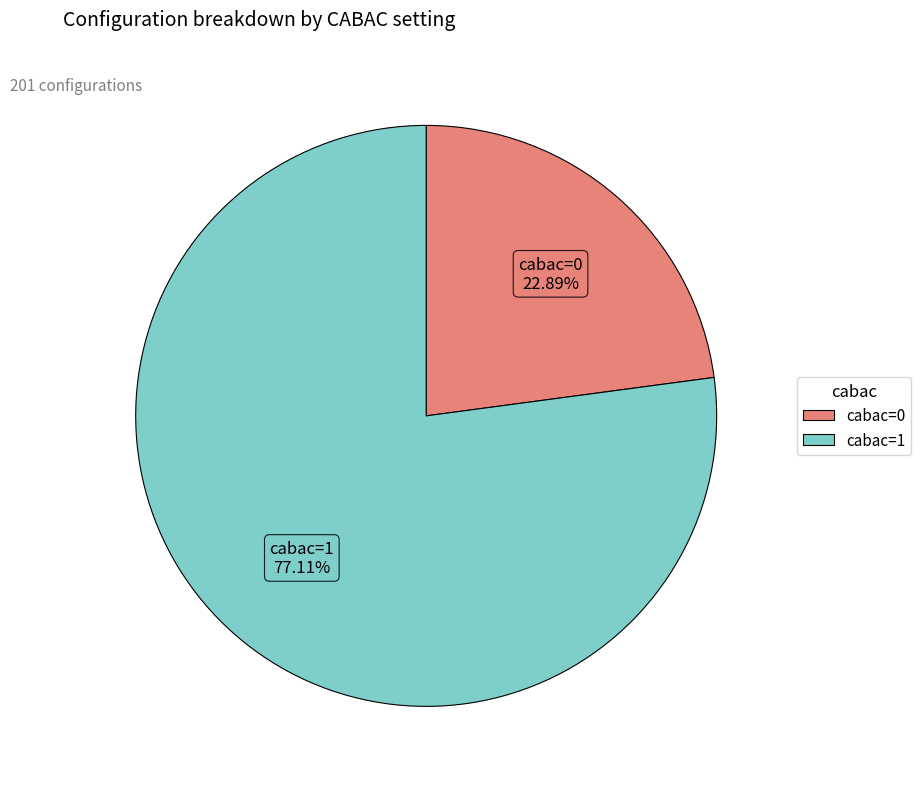

Approximately how many times larger is the value at cabac=1 compared to cabac=0?

3.4